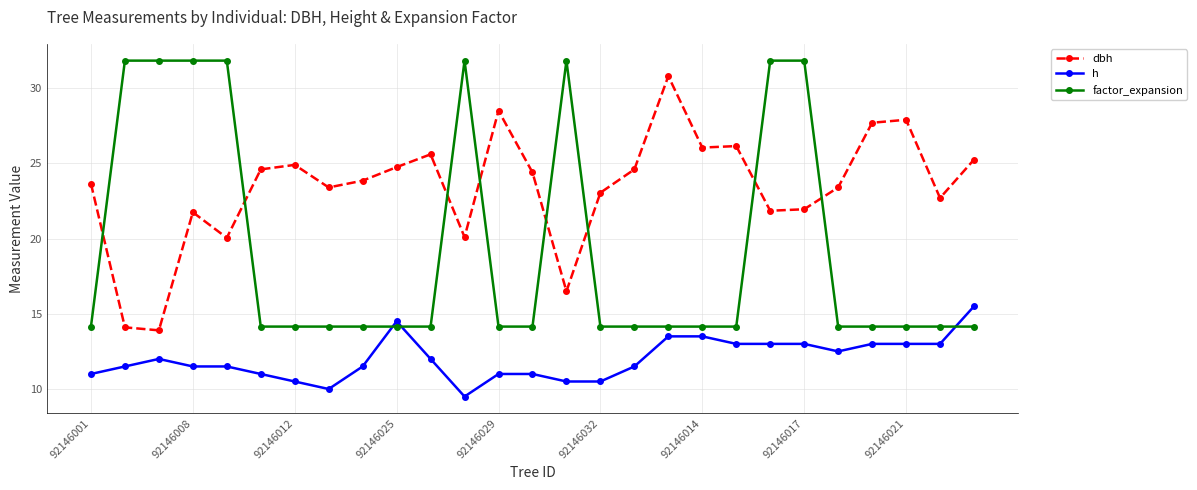

Rank the series by their maximum value, from lowest to highest.

h, dbh, factor_expansion